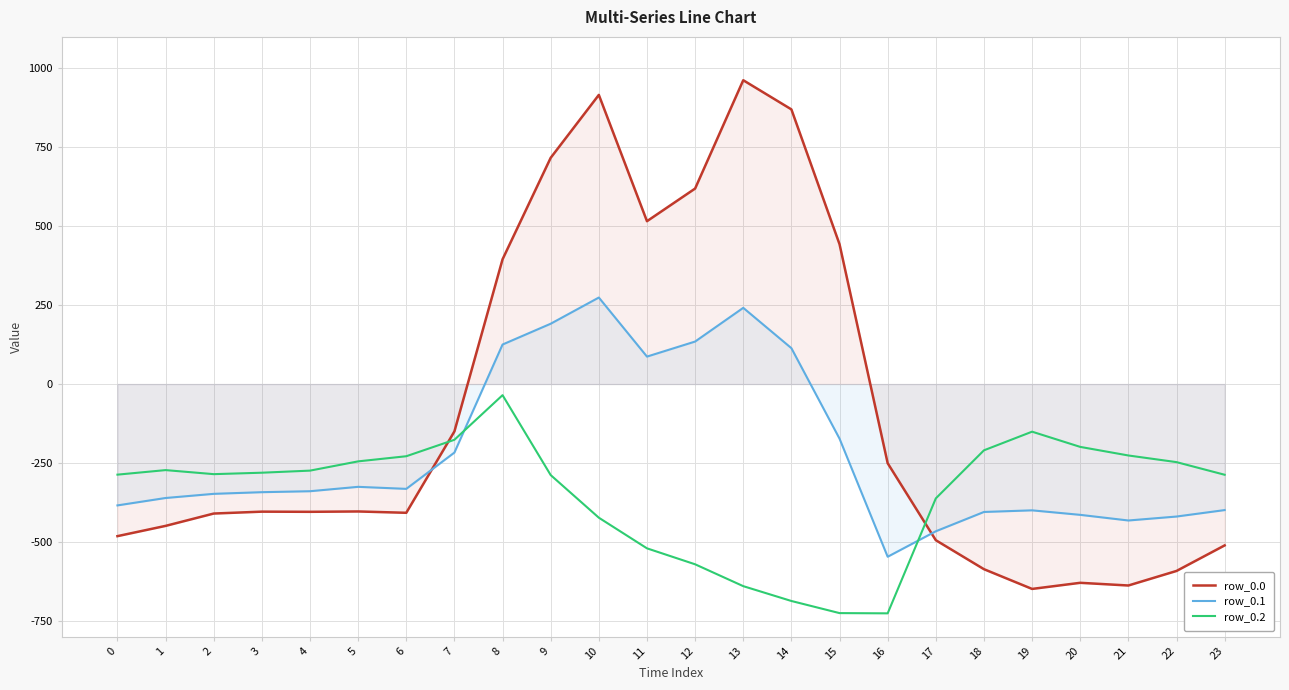

Which series has the largest total across all categories?

row_0.0